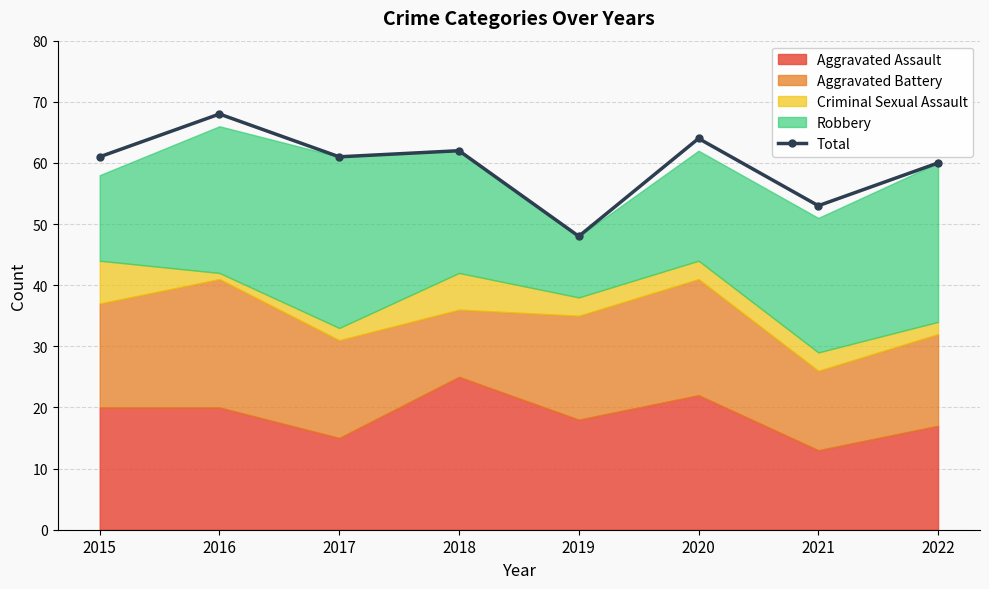

At which category does the data reach its first local peak?

2016